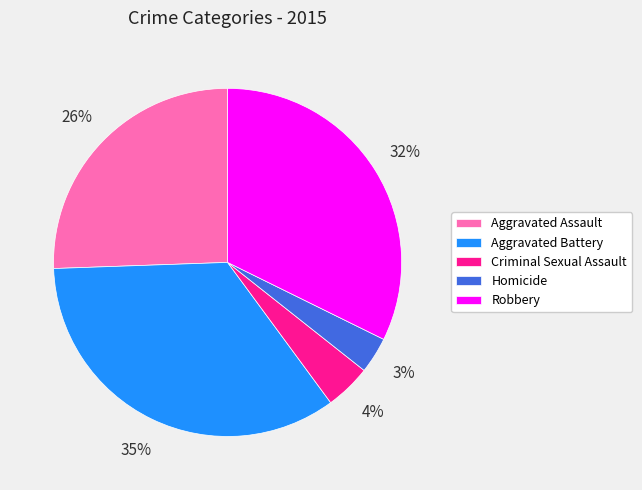

Approximately how many times larger is the value at Robbery compared to Aggravated Battery?

0.9